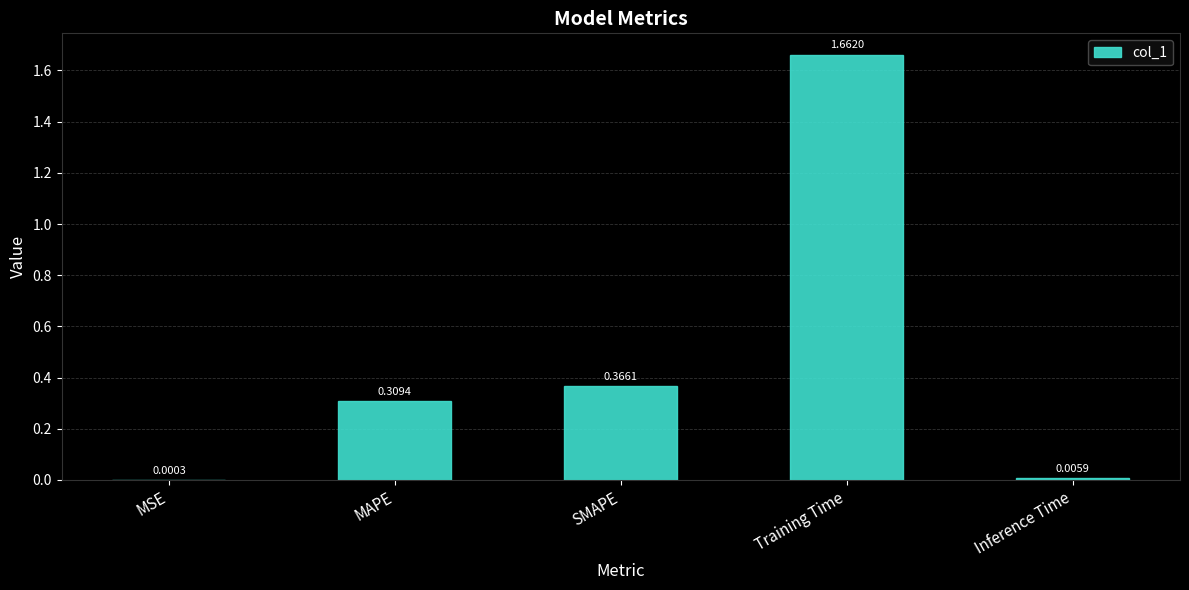

Between Inference Time and MSE, which is larger?

Inference Time